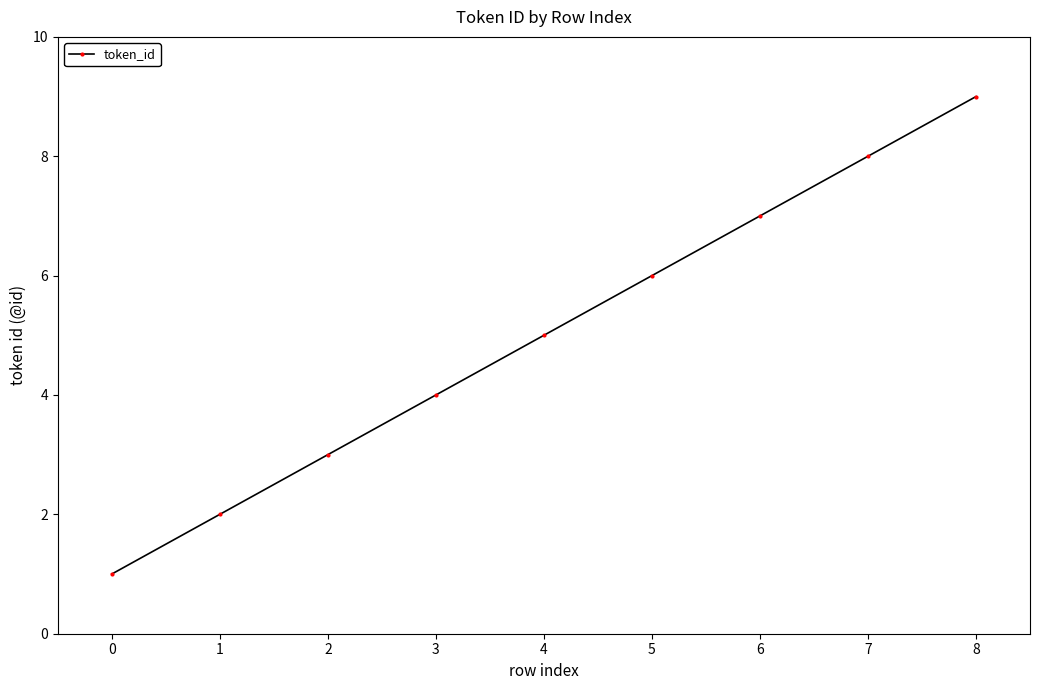

Approximately how many times larger is the value at 5 compared to 0?

6.0